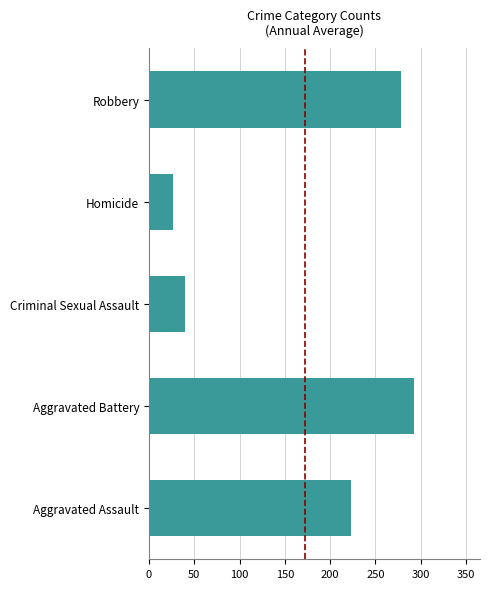

Between Aggravated Battery and Robbery, which is larger?

Aggravated Battery